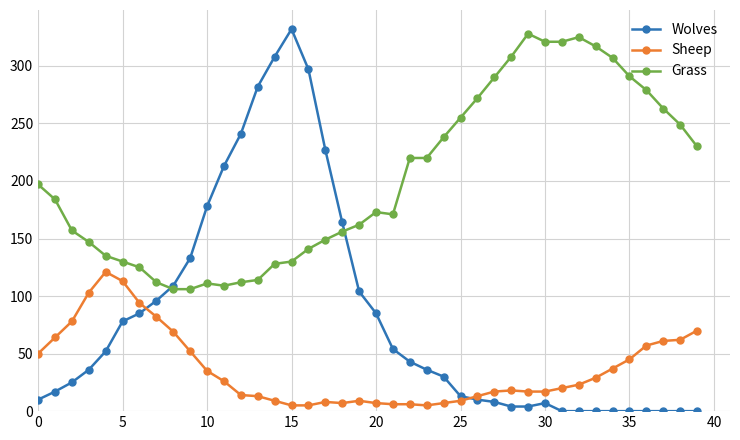

What are all the series names shown in the legend?

Wolves, Sheep, Grass